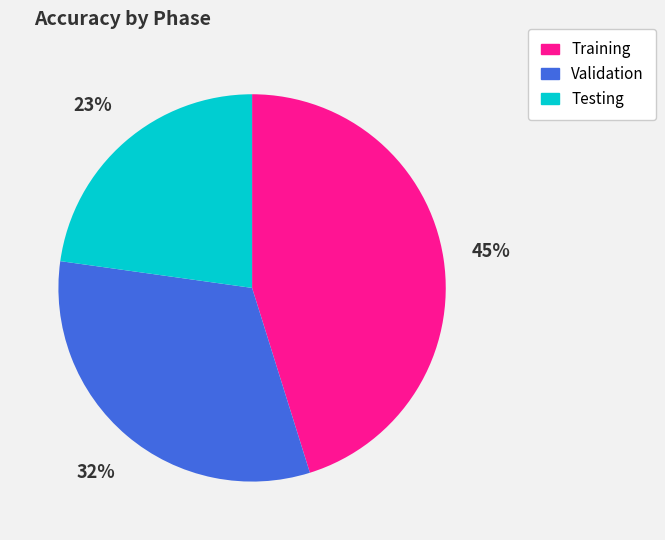

Is the sum of Validation and Training greater than half?

Yes